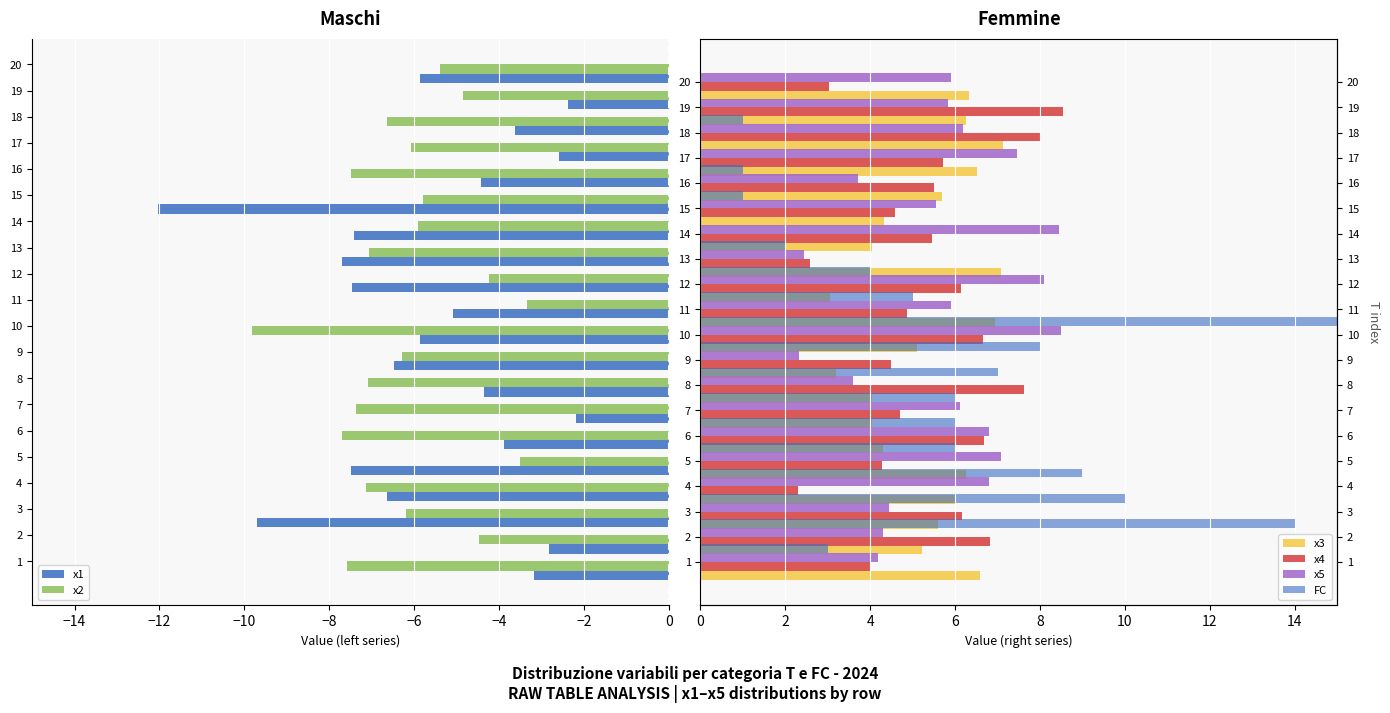

What is the difference between the second highest and minimum values in the x2 series?

6.3